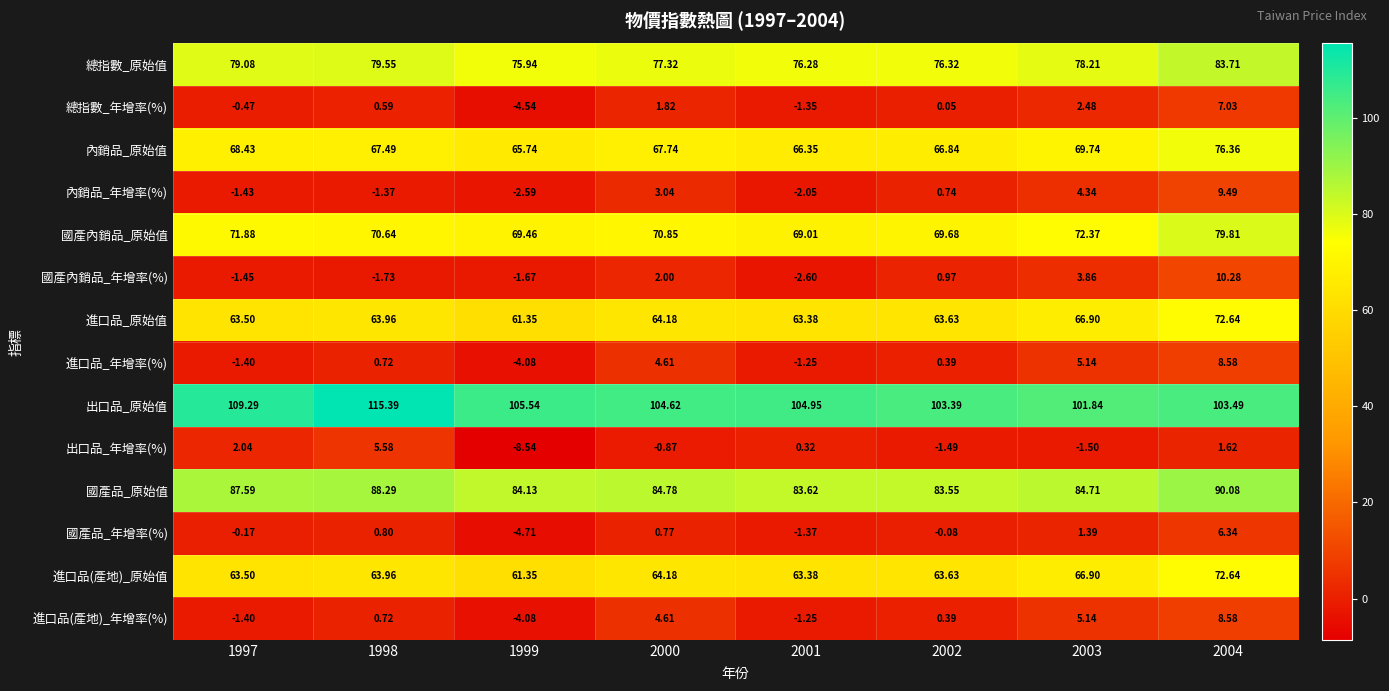

Is the value of 出口品_年增率(%) at 1998 greater than the value of 進口品_原始值 at 1998?

No